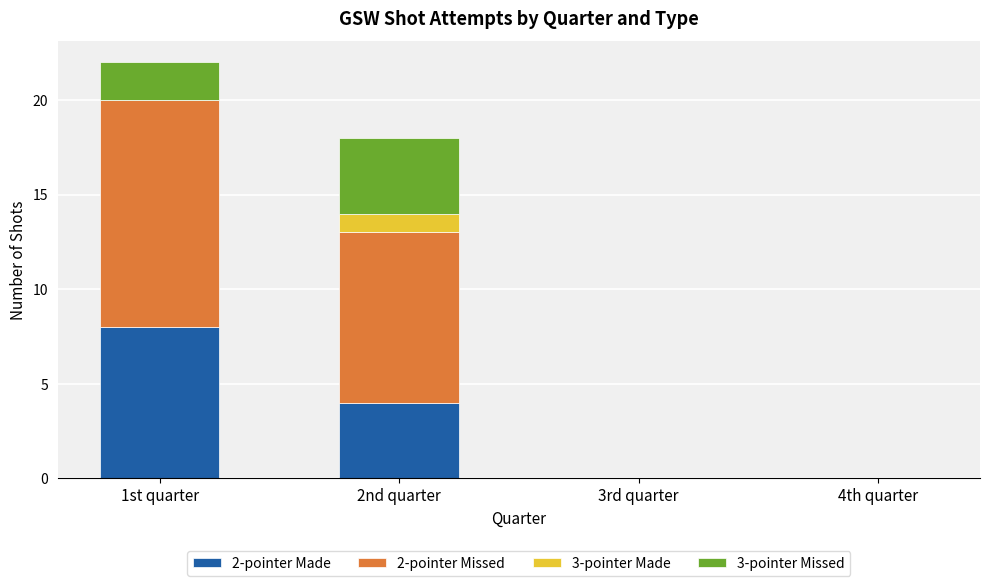

At which category is the sum across all series the highest?

1st quarter